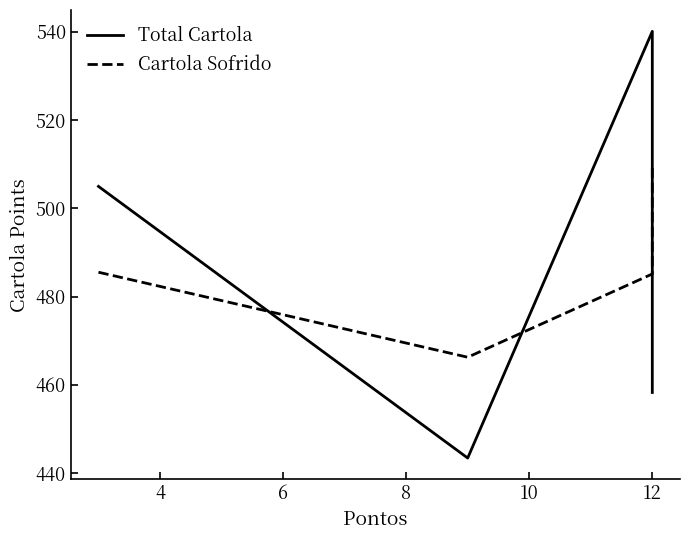

Which series has the largest range (max minus min)?

Total Cartola